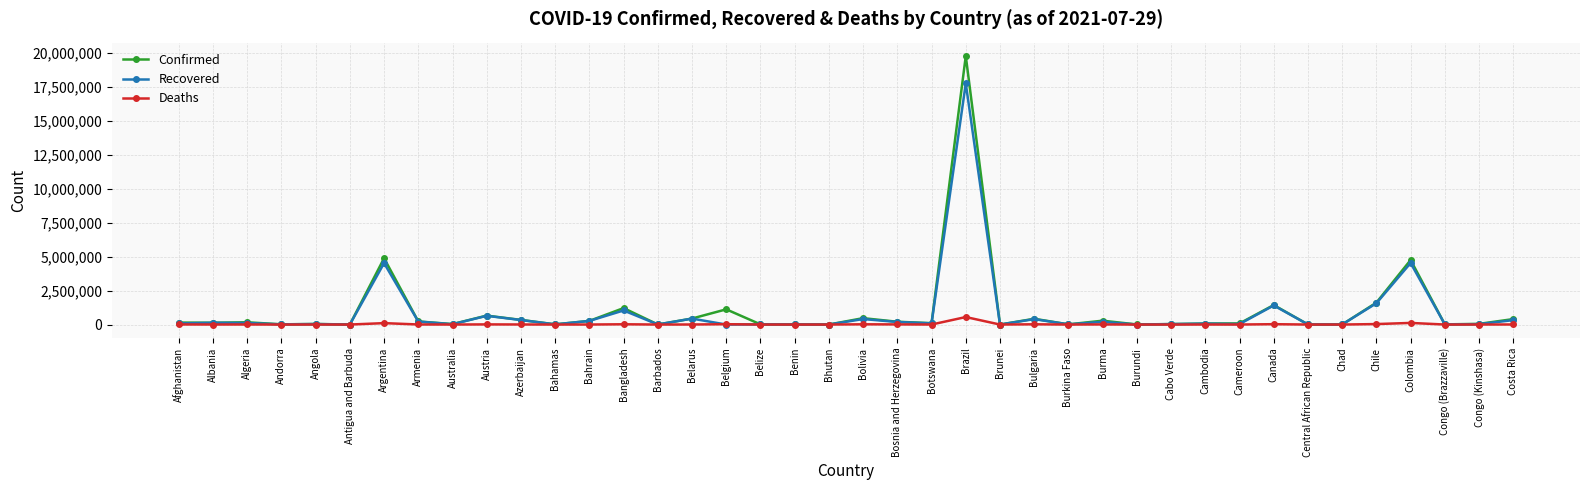

What position from the right is Bosnia and Herzegovina?

19